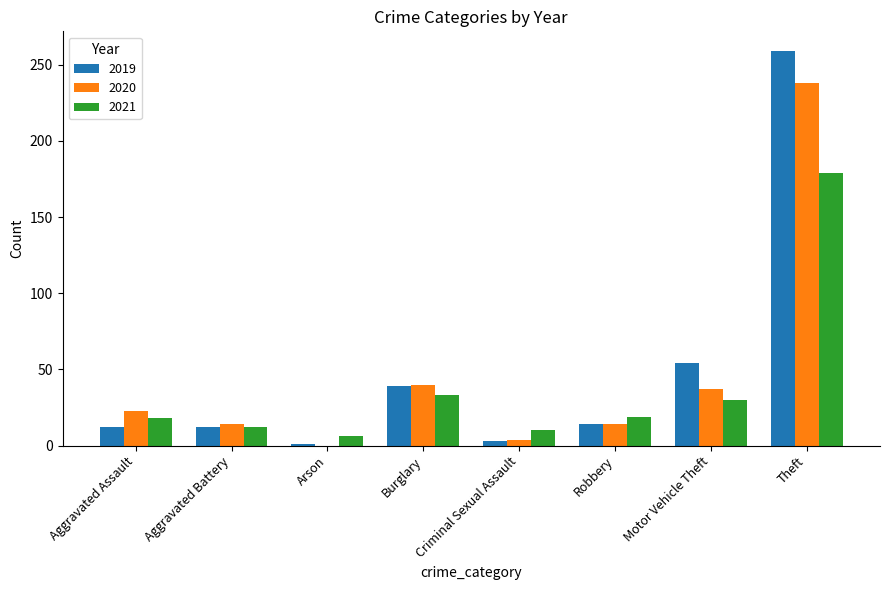

What is the greatest value displayed?

259